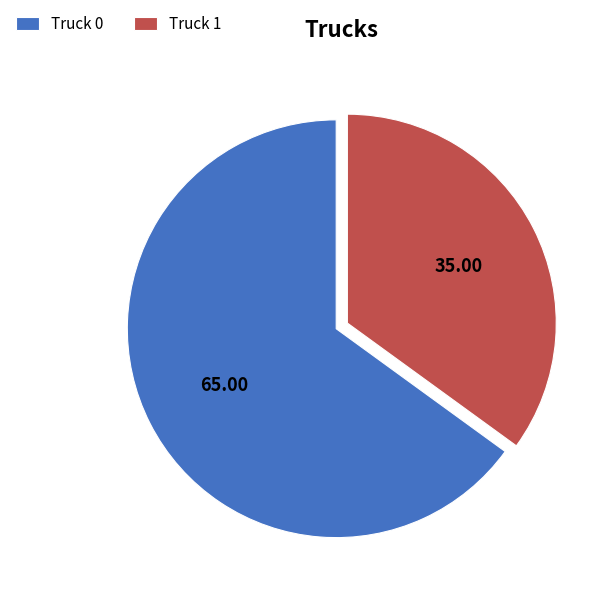

Is the sum of Truck 0 and Truck 1 greater than half?

Yes